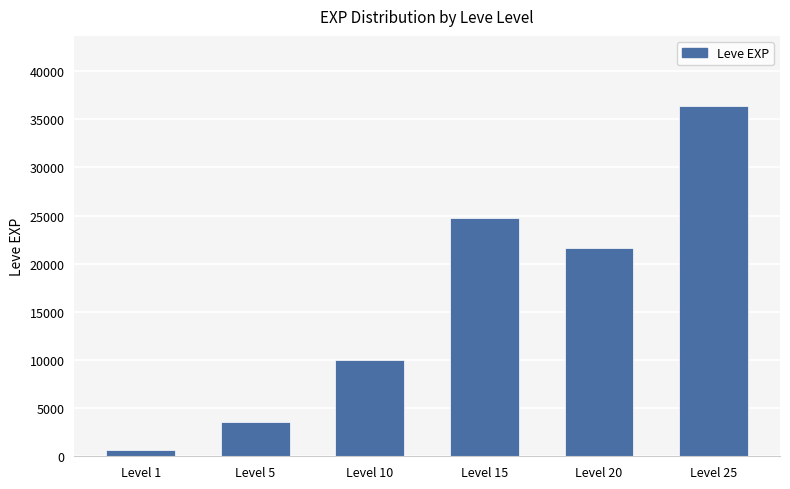

What is the difference between the maximum and minimum values?

35760